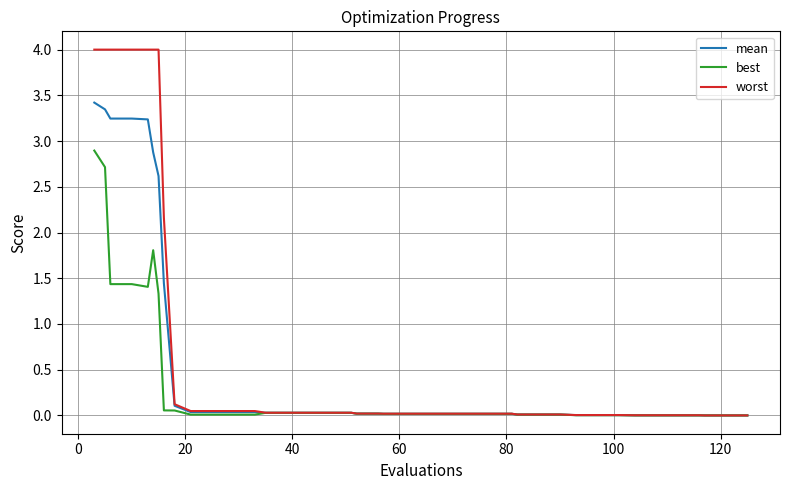

Which series has the largest range (max minus min)?

worst